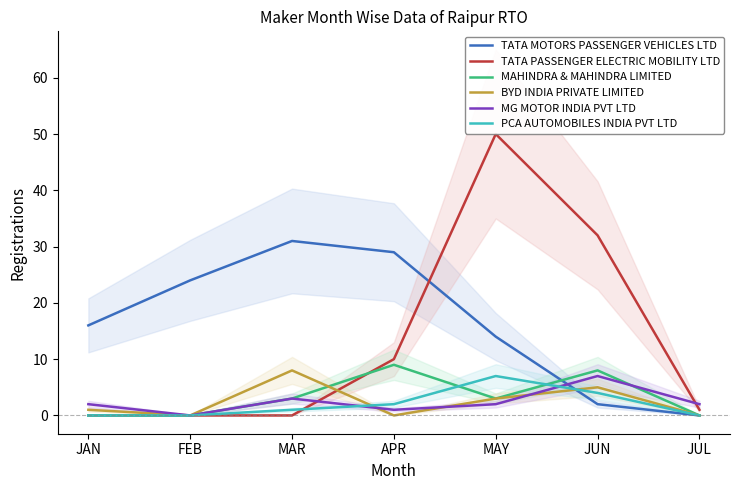

The PCA AUTOMOBILES INDIA PVT LTD series shows 0 at FEB. True or false?

True